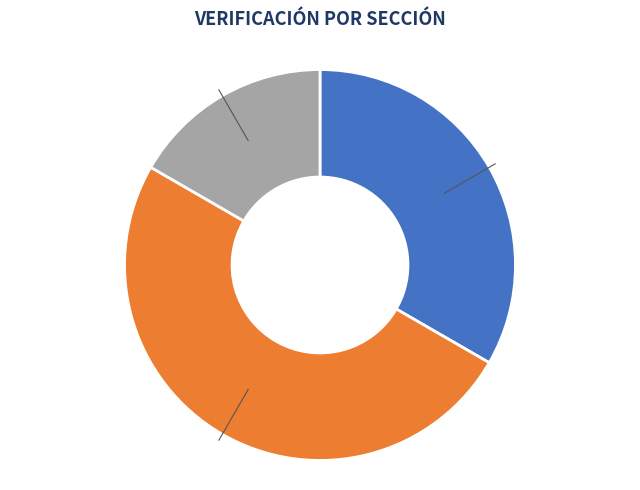

Count the number of slices in the pie.

3